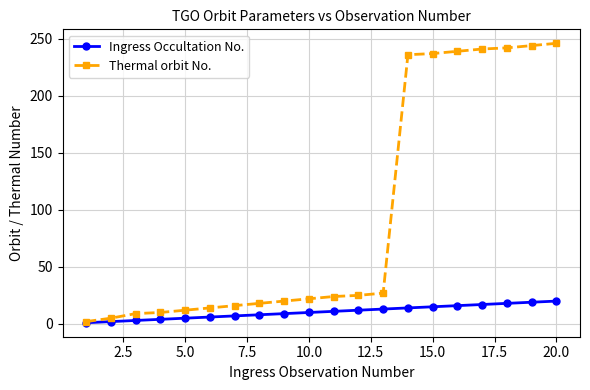

Which series has the largest range (max minus min)?

Thermal orbit No.